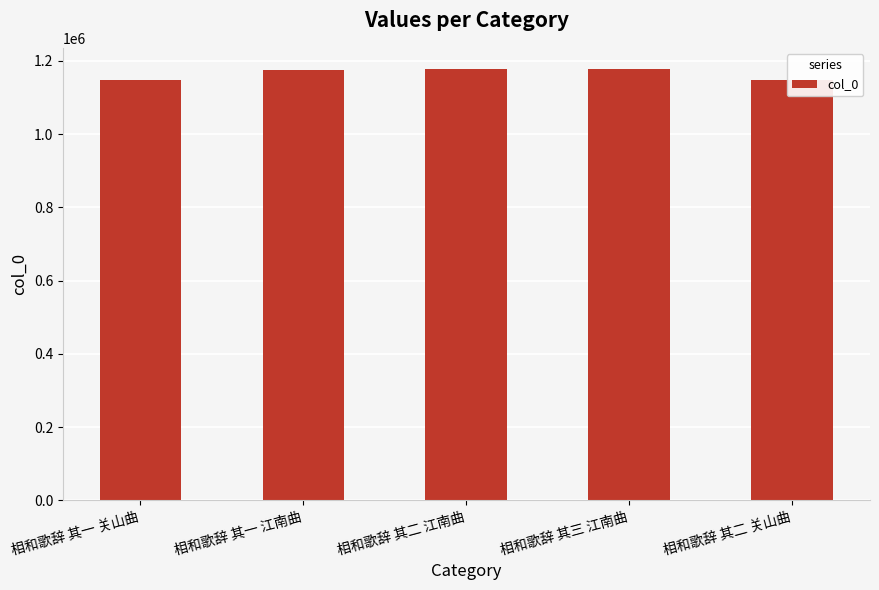

What is the approximate value at 相和歌辞 其一 关山曲?

1148052